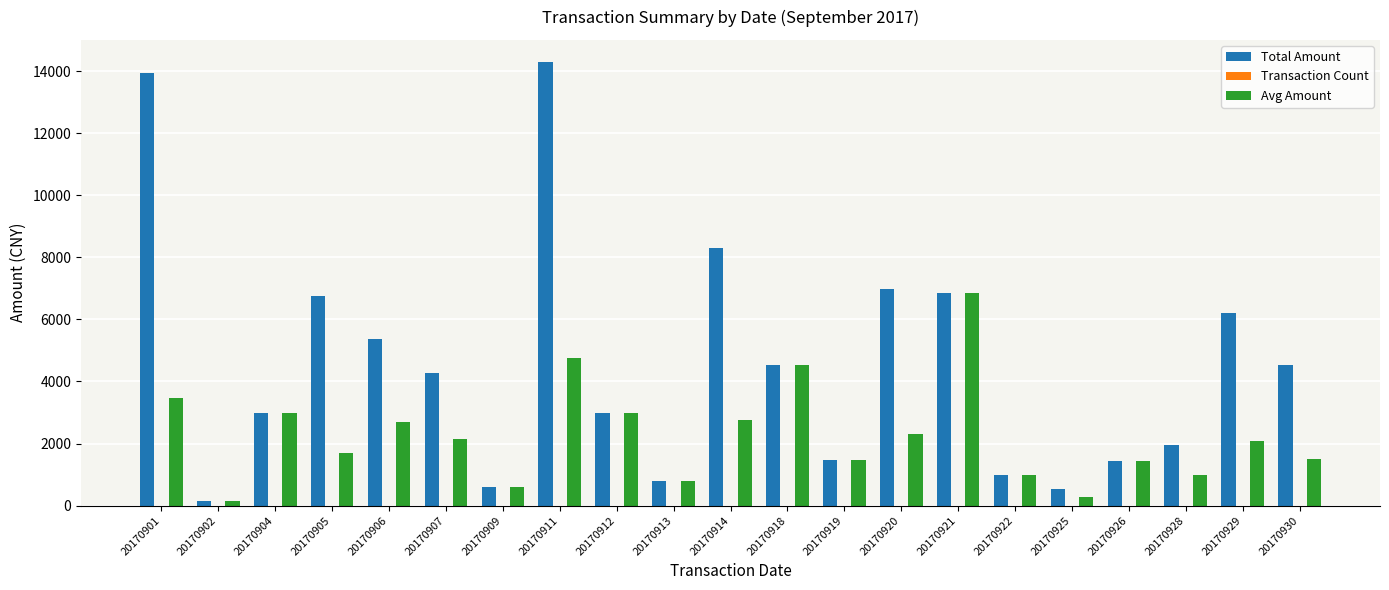

Count the number of data series in this chart.

3